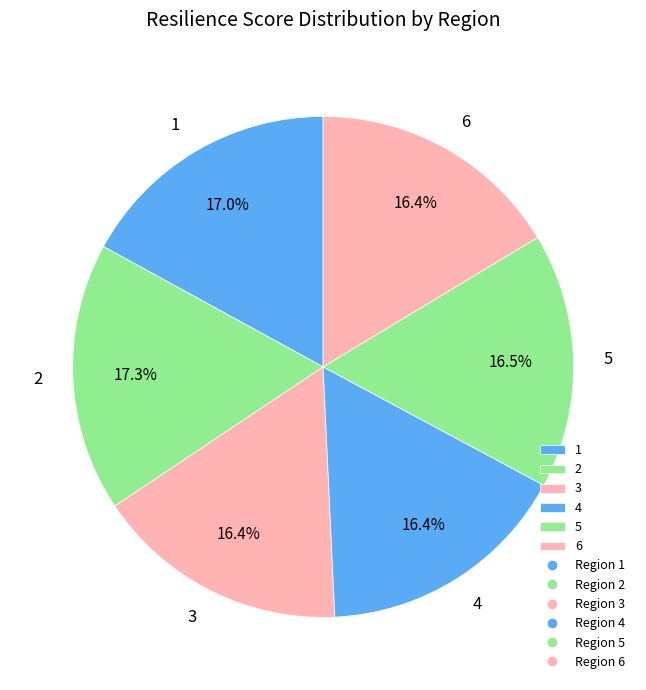

To the nearest percent, what percentage of the pie is 4?

16%